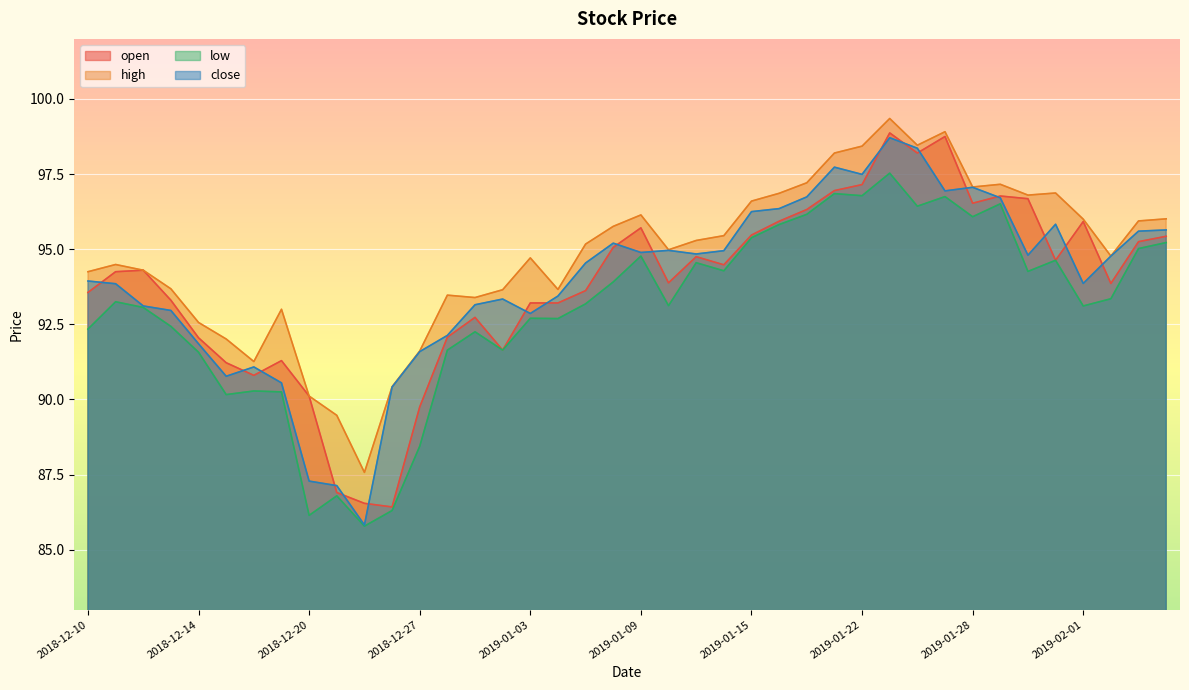

Rank the categories by open value from highest to lowest.

2019-01-23, 2019-01-25, 2019-01-24, 2019-01-22, 2019-01-18, 2019-01-29, 2019-01-30, 2019-01-28, 2019-01-17, 2019-01-16, 2019-02-01, 2019-01-09, 2019-01-15, 2019-02-06, 2019-02-05, 2019-01-08, 2019-01-11, 2019-01-31, 2019-01-14, 2018-12-12, 2018-12-11, 2019-01-10, 2019-02-04, 2019-01-07, 2018-12-10, 2018-12-13, 2019-01-03, 2019-01-04, 2018-12-31, 2018-12-28, 2018-12-14, 2019-01-02, 2018-12-19, 2018-12-17, 2018-12-18, 2018-12-20, 2018-12-27, 2018-12-21, 2018-12-24, 2018-12-26